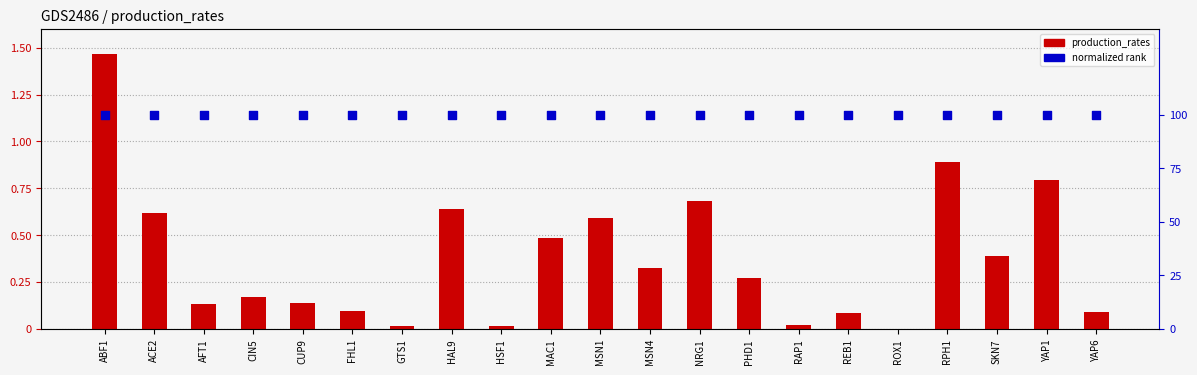

At which category is the sum across all series the highest?

ABF1